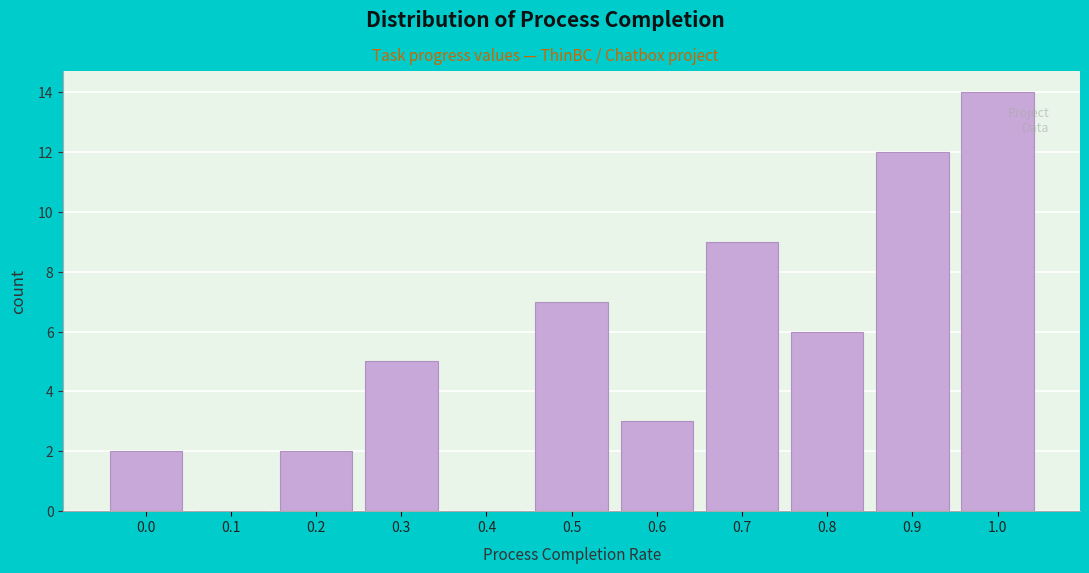

Reading left to right, what are all the values shown in this chart?

0.0=2	0.1=0	0.2=2	0.3=5	0.4=0	0.5=7	0.6=3	0.7=9	0.8=6	0.9=12	1.0=14